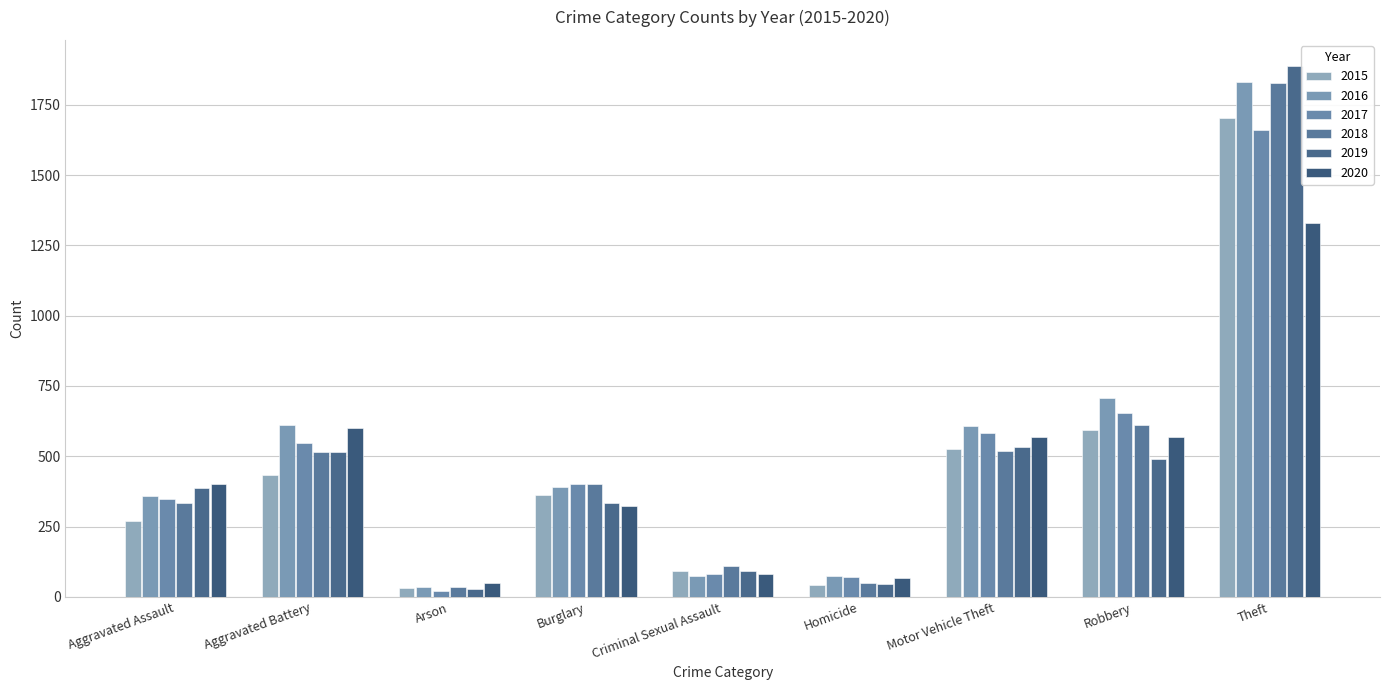

At which label does 2016 first exceed 390?

Aggravated Battery